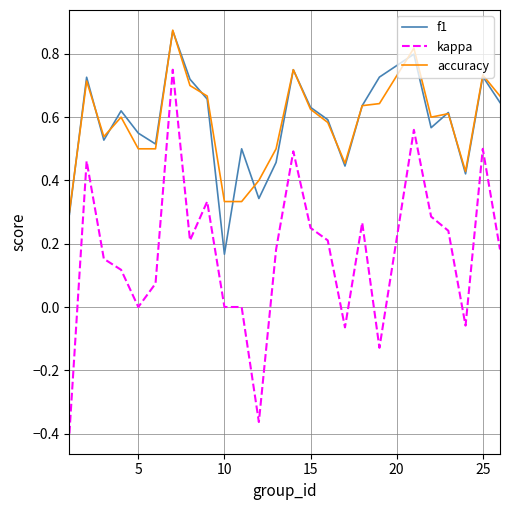

True or false: kappa and f1 cross at least once.

False